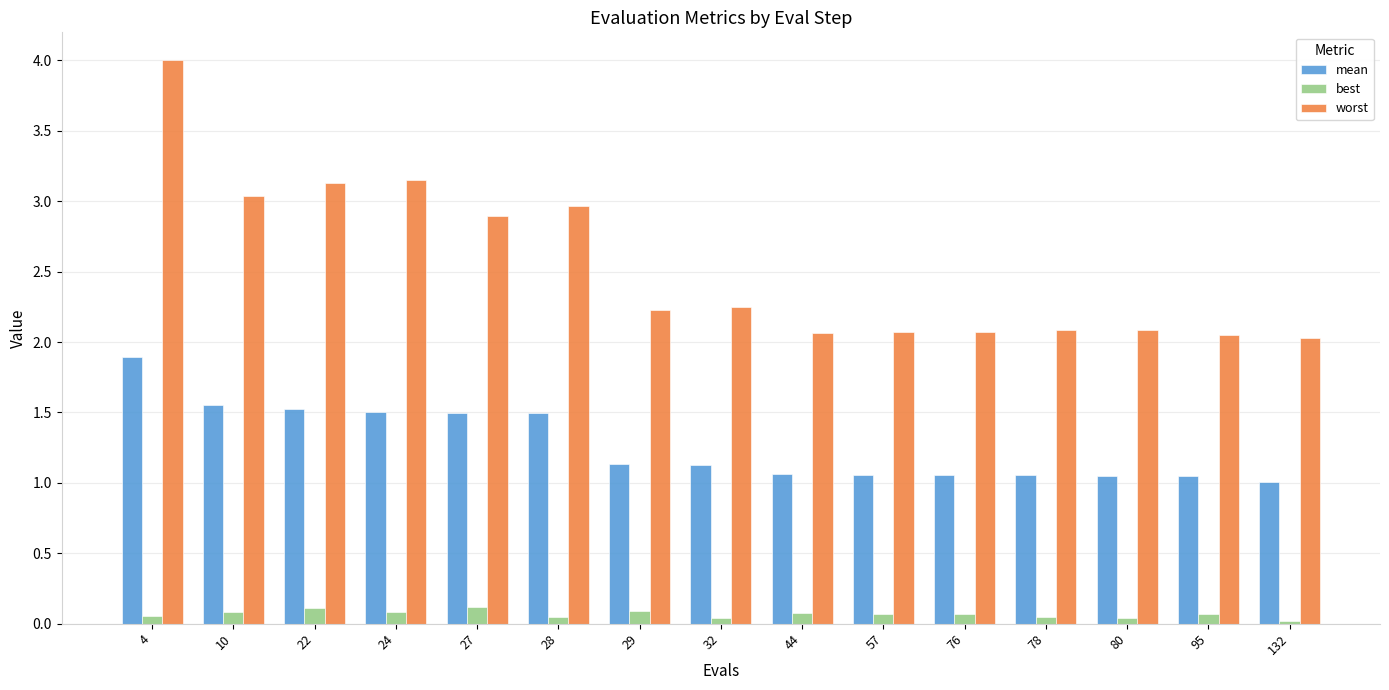

What is the greatest value displayed?

4.0